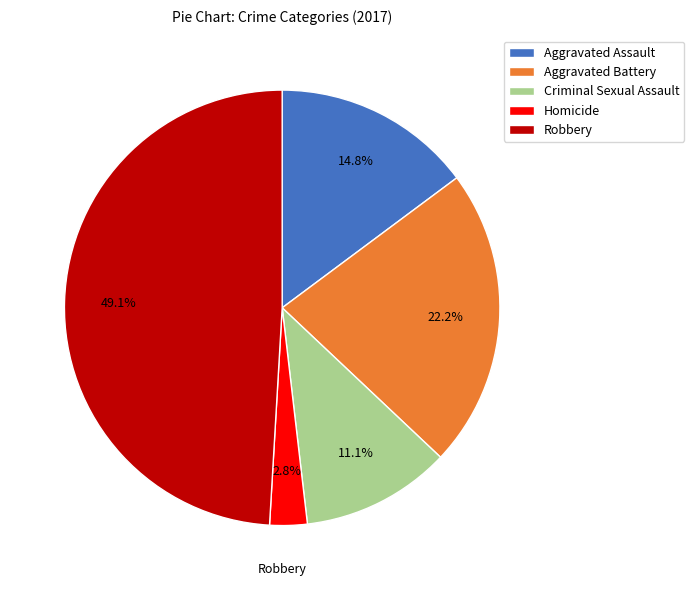

What percentage do Criminal Sexual Assault and Aggravated Battery together represent?

33.3%